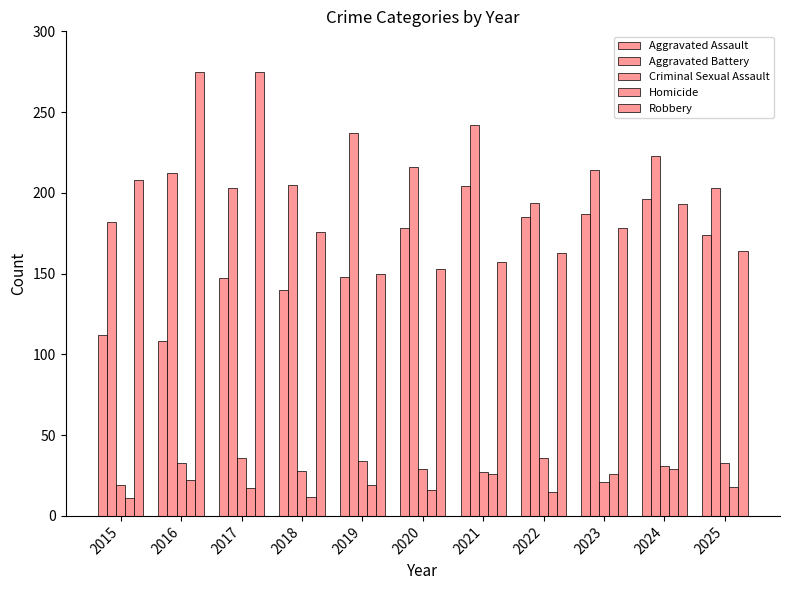

What is the average value of the Criminal Sexual Assault series?

30